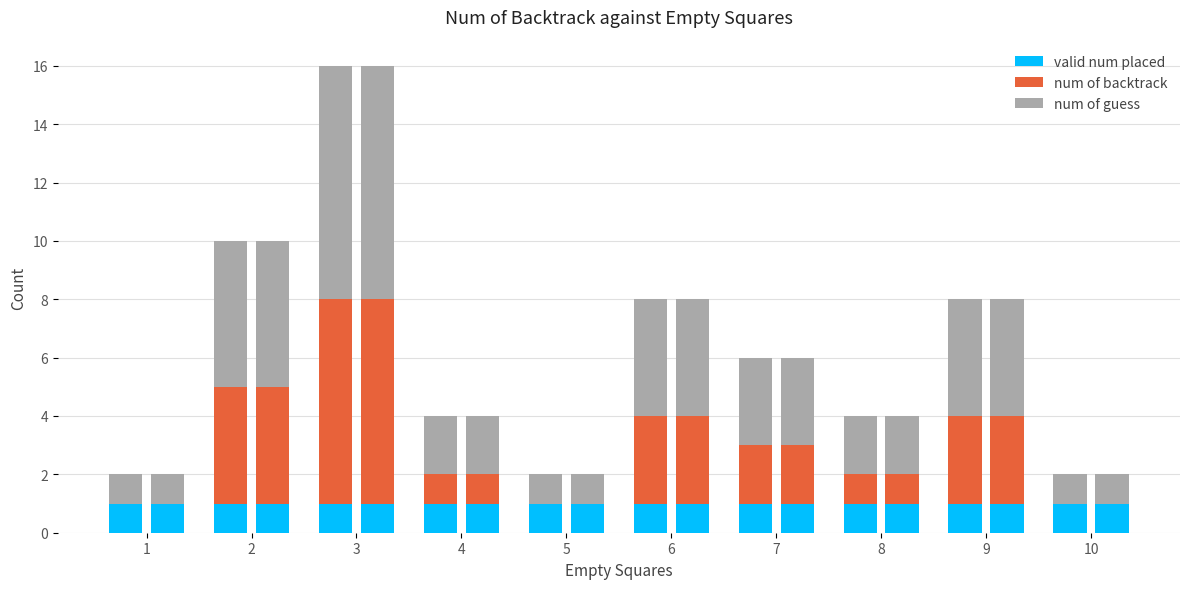

Is the value of num of guess at 2 greater than the value of valid num placed at 4?

Yes